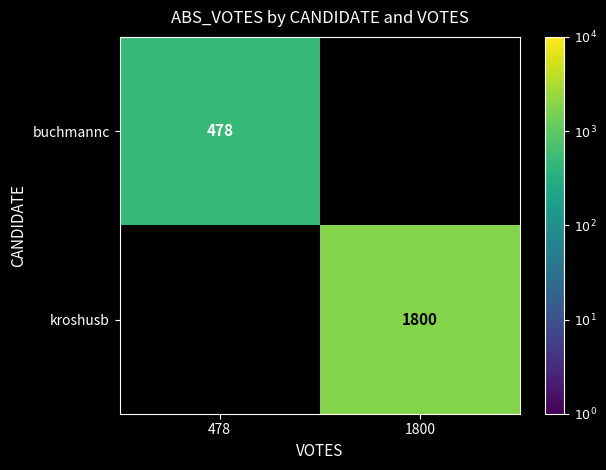

Count the number of data series in this chart.

2